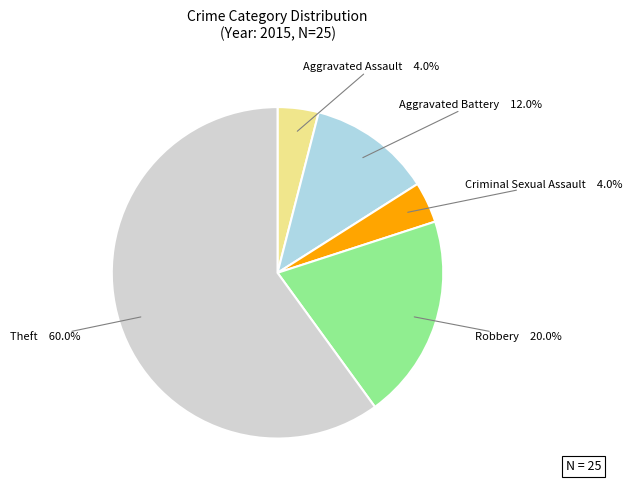

Is there a majority slice in this chart?

Yes